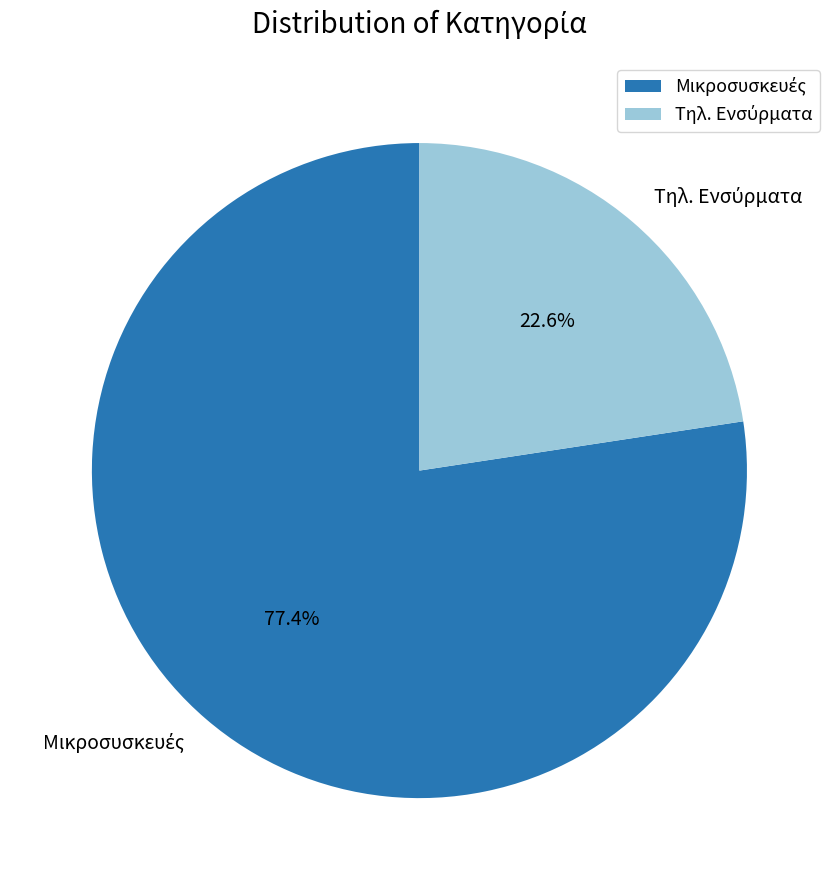

Count the number of slices in the pie.

2